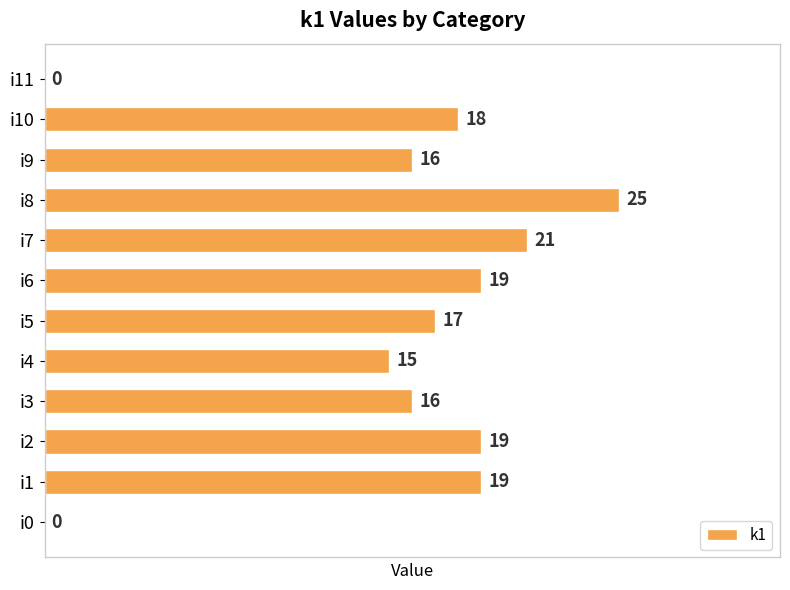

Which has a higher value, i10 or i6?

i6